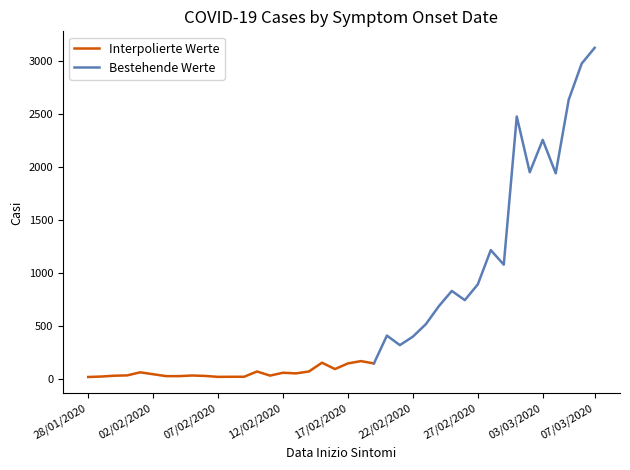

What is the difference between the second highest and minimum values?

2961